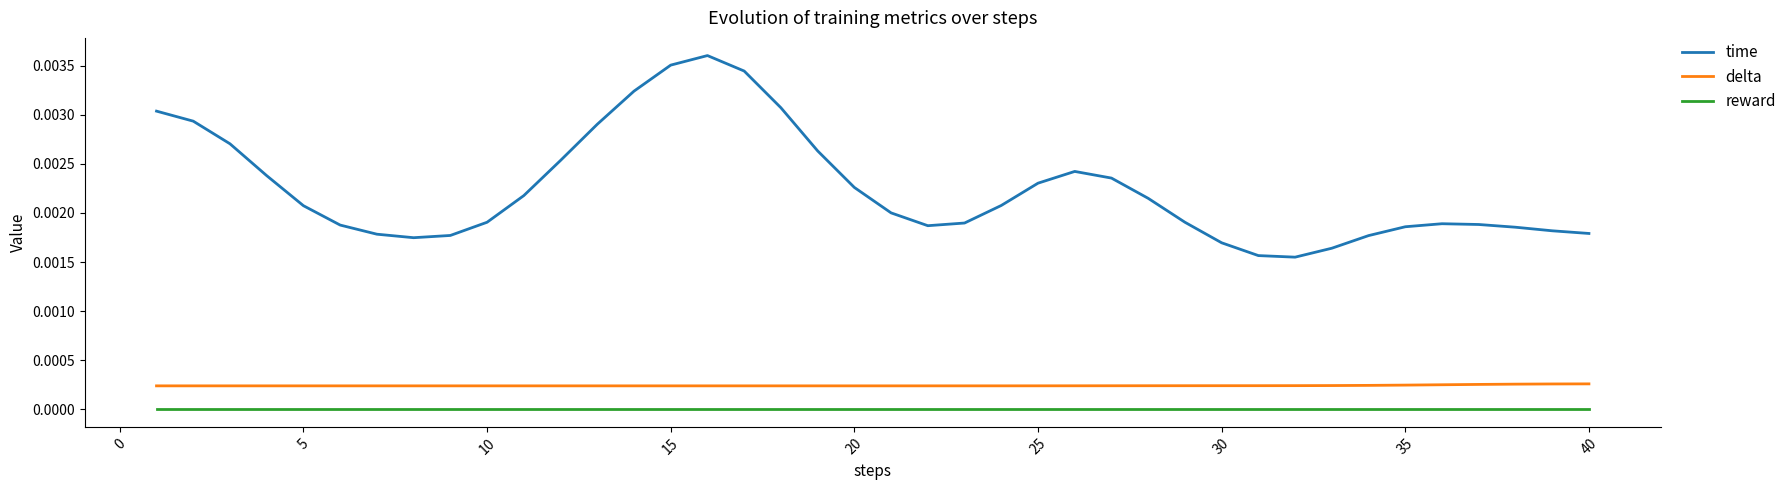

Rank the series by their maximum value, from highest to lowest.

time, delta, reward